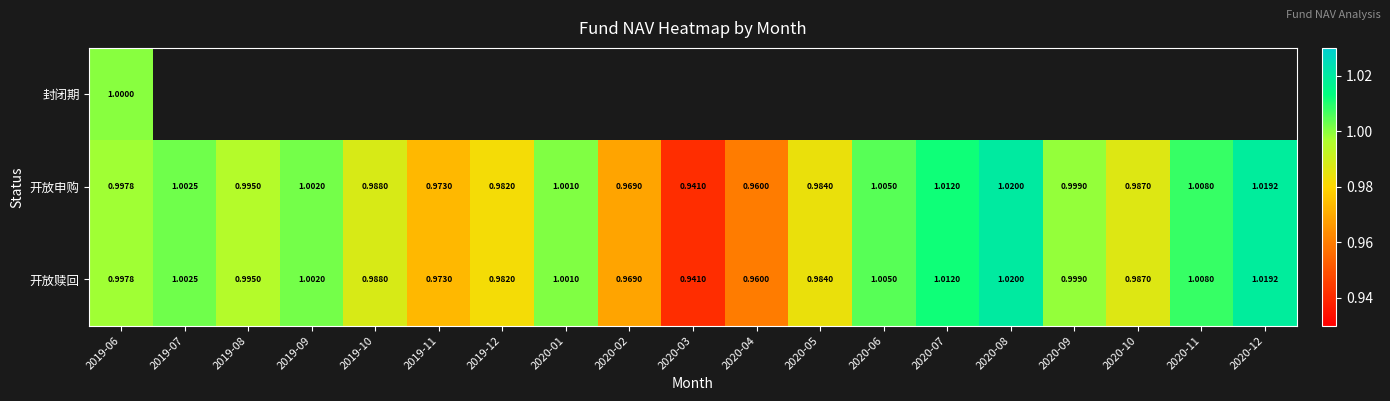

What is the sum of all 开放申购 values?

18.8